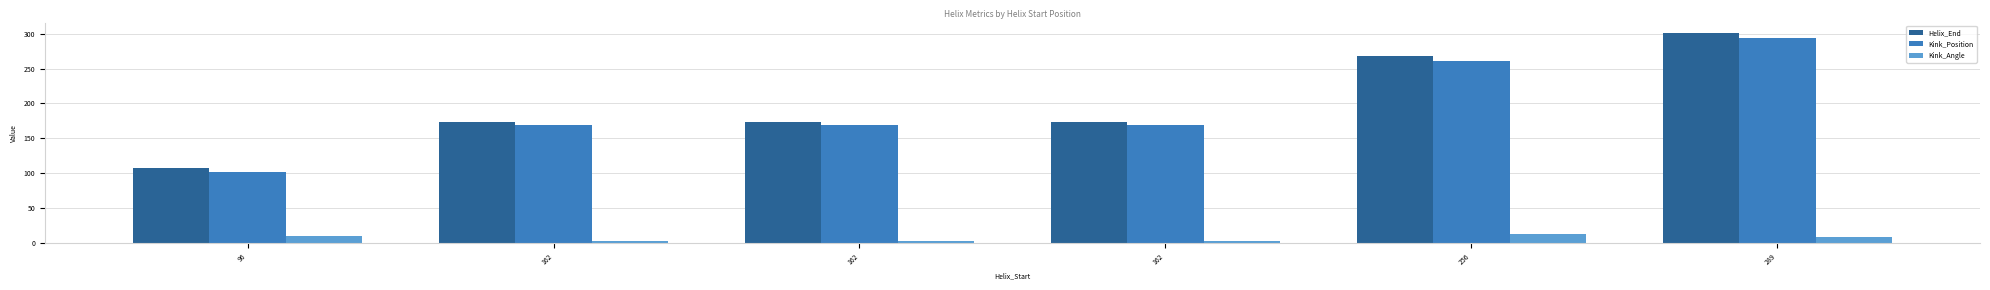

Which series changed the most between 96 and 162?

Kink_Position